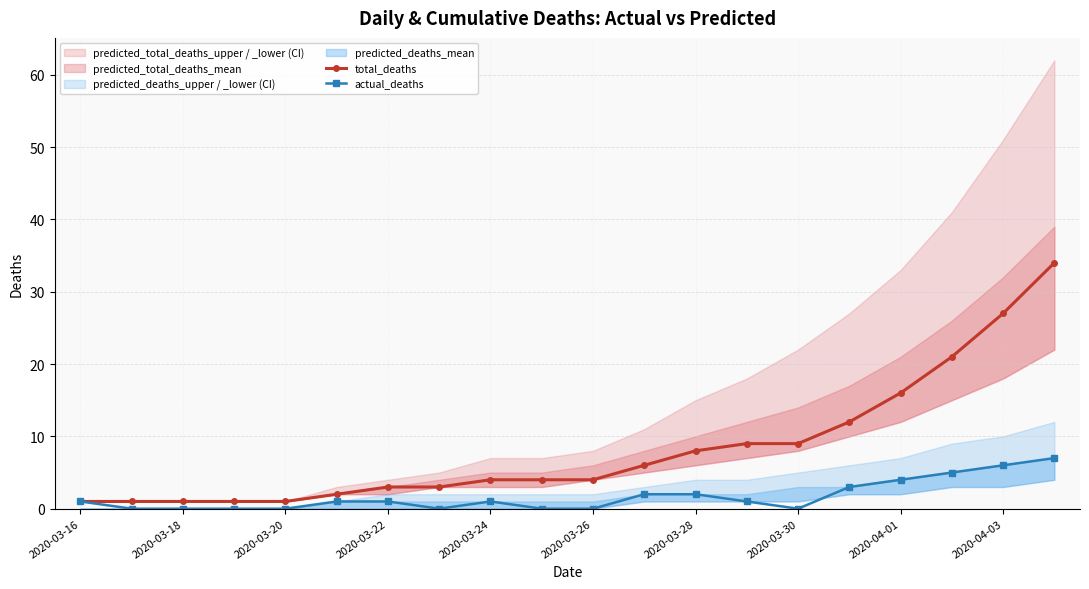

At how many categories does at least one series exceed 31?

1